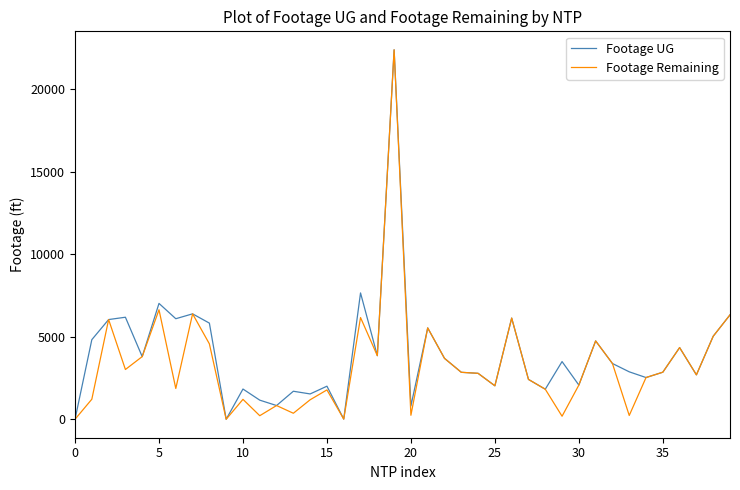

What is the maximum value shown in the chart?

22387